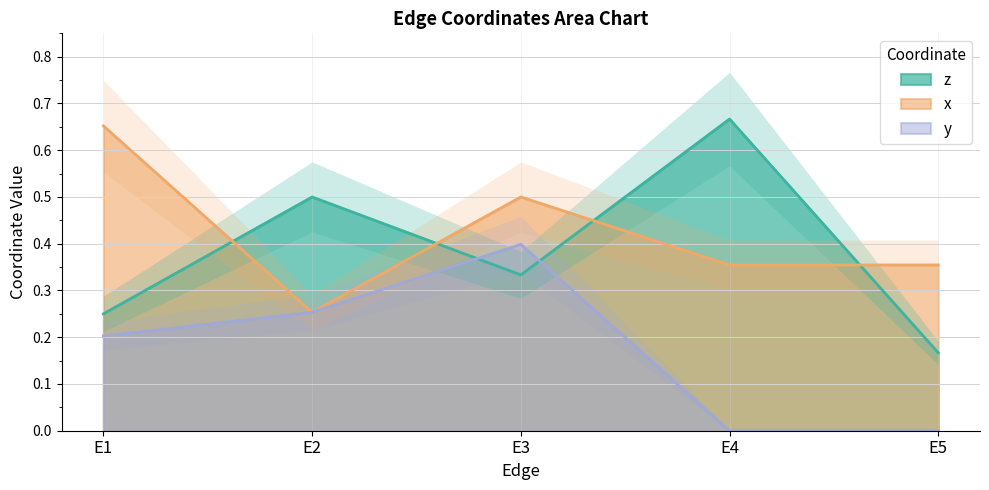

List the series in order of their overall mean, lowest first.

y, z, x